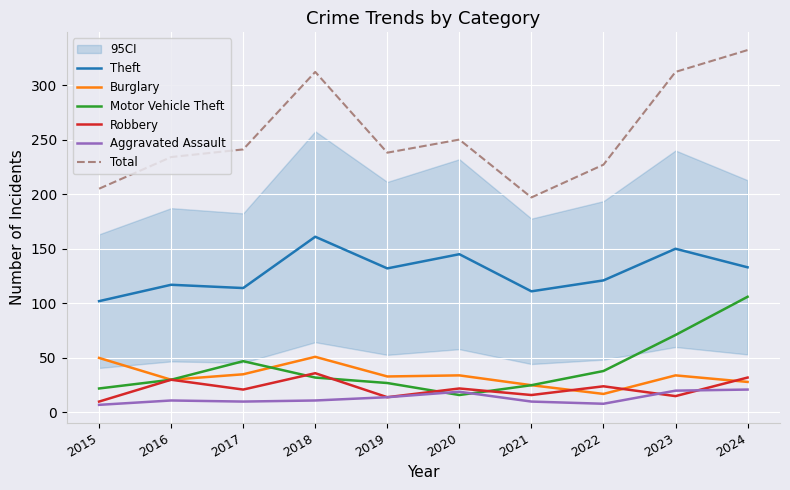

Is the value of Aggravated Assault at 2023 greater than the value of Motor Vehicle Theft at 2020?

Yes